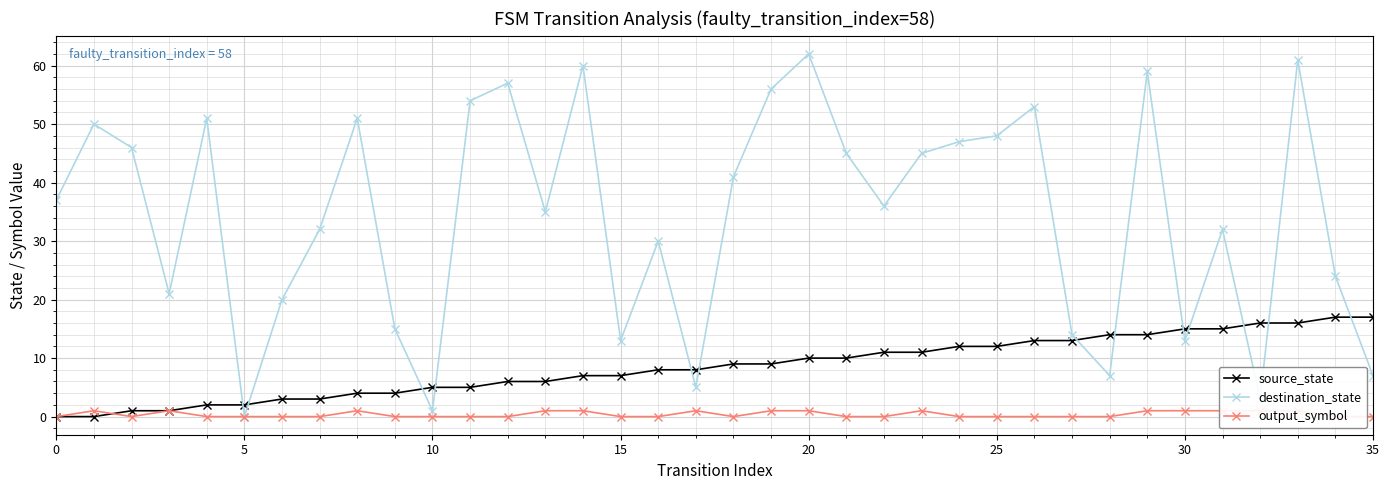

How many lines are shown in the chart?

3